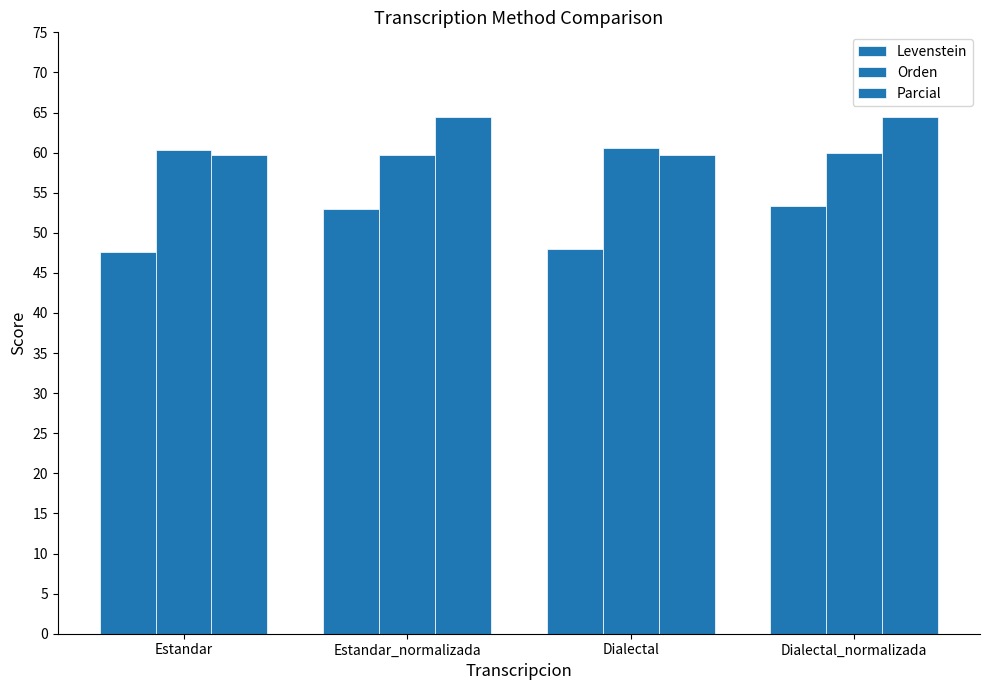

How many distinct data groups are displayed?

3